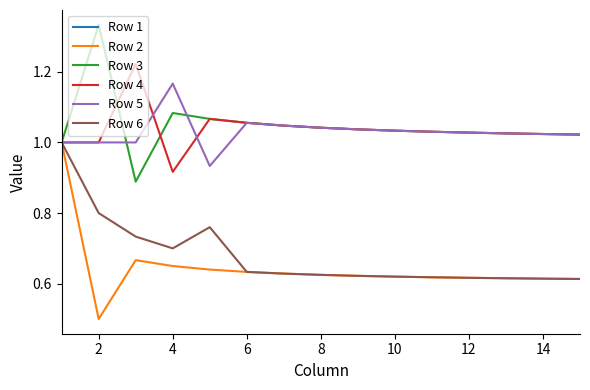

The value of Row 5 at 4 is 2.0. True or false?

False